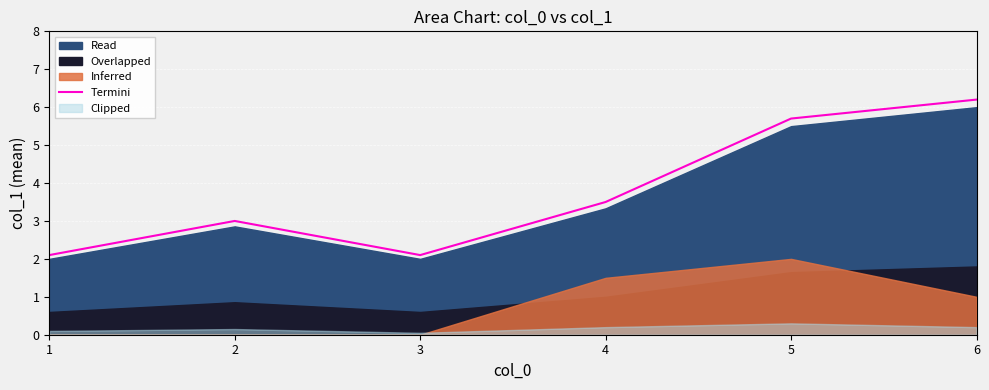

The chart shows a value of 4.6 at 4. True or false?

False